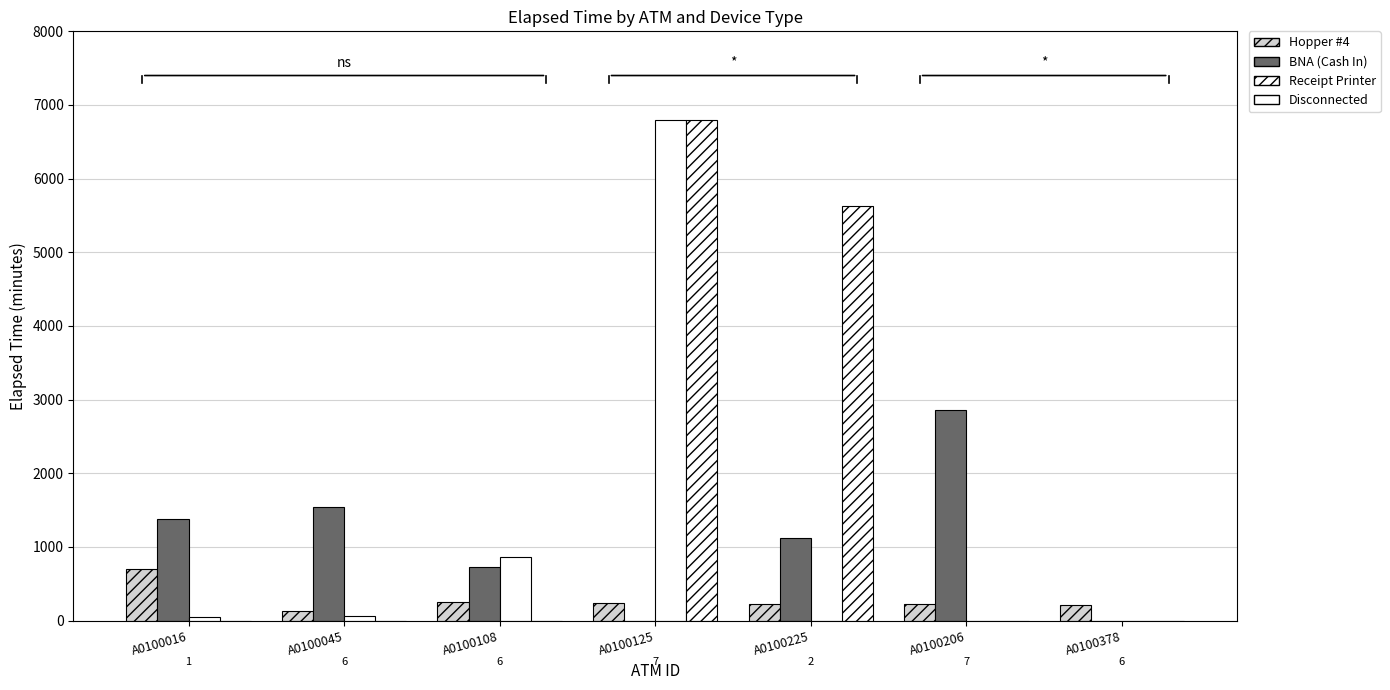

How many distinct data groups are displayed?

4